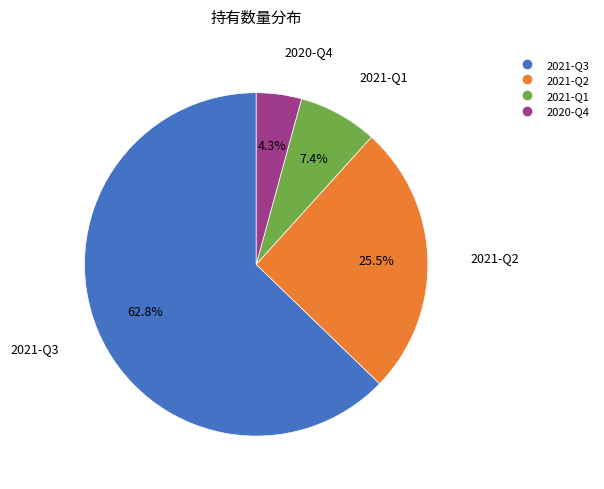

Does 2020-Q4 represent more than half of the total?

No